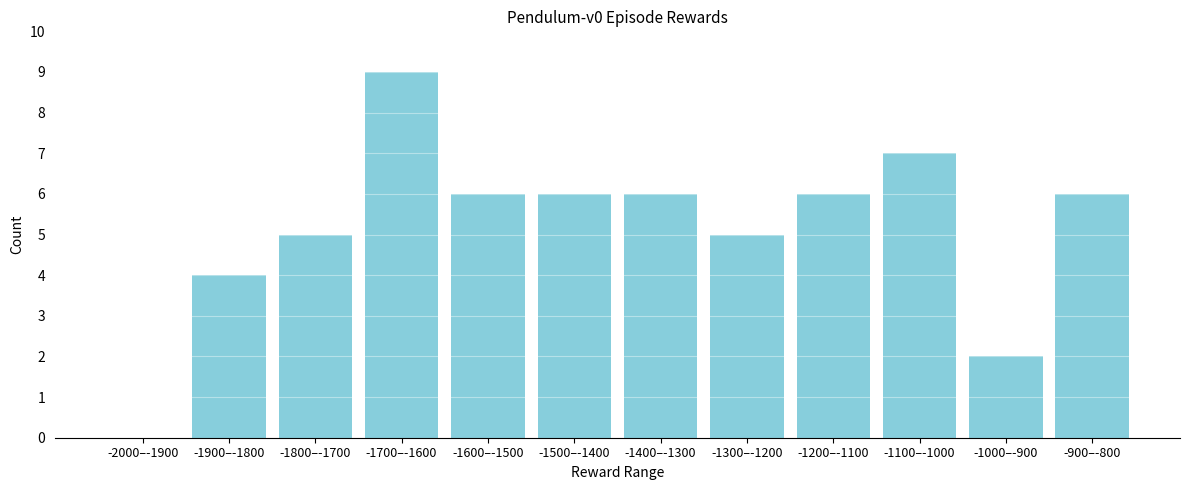

Reading right to left, what are all the values shown in this chart?

-900–-800=6	-1000–-900=2	-1100–-1000=7	-1200–-1100=6	-1300–-1200=5	-1400–-1300=6	-1500–-1400=6	-1600–-1500=6	-1700–-1600=9	-1800–-1700=5	-1900–-1800=4	-2000–-1900=0